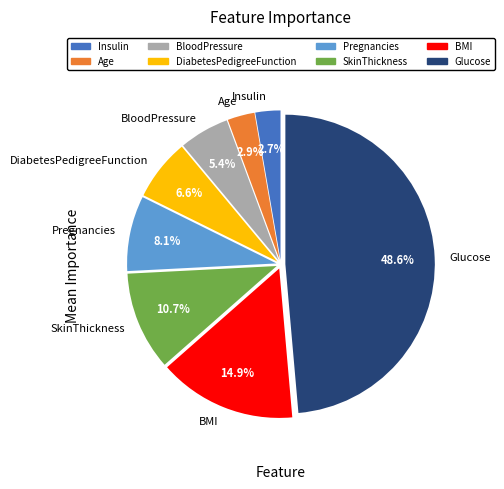

How many slices are in this pie chart?

8